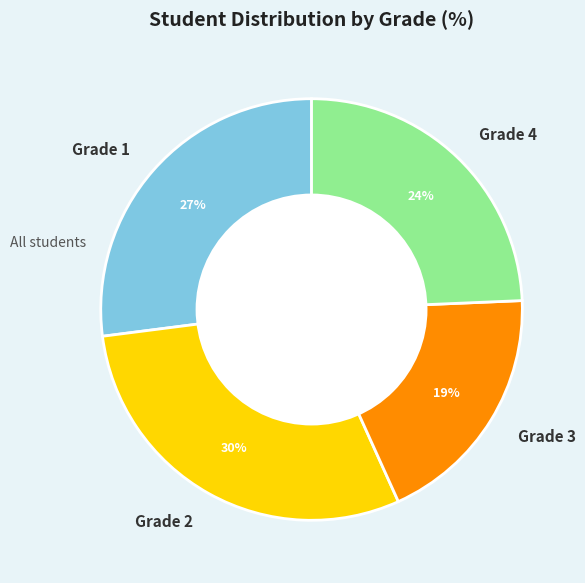

Is there a majority slice in this chart?

No